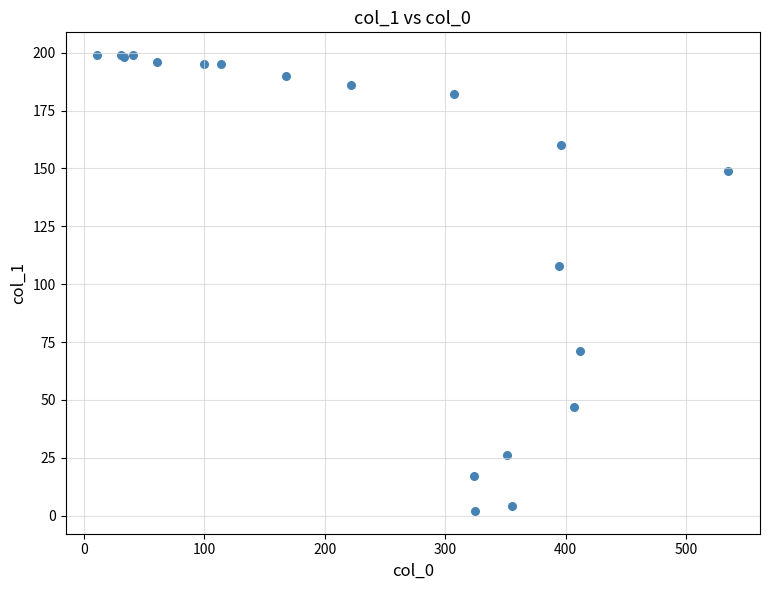

What Y value in the scatter plot is closest to 100?

108